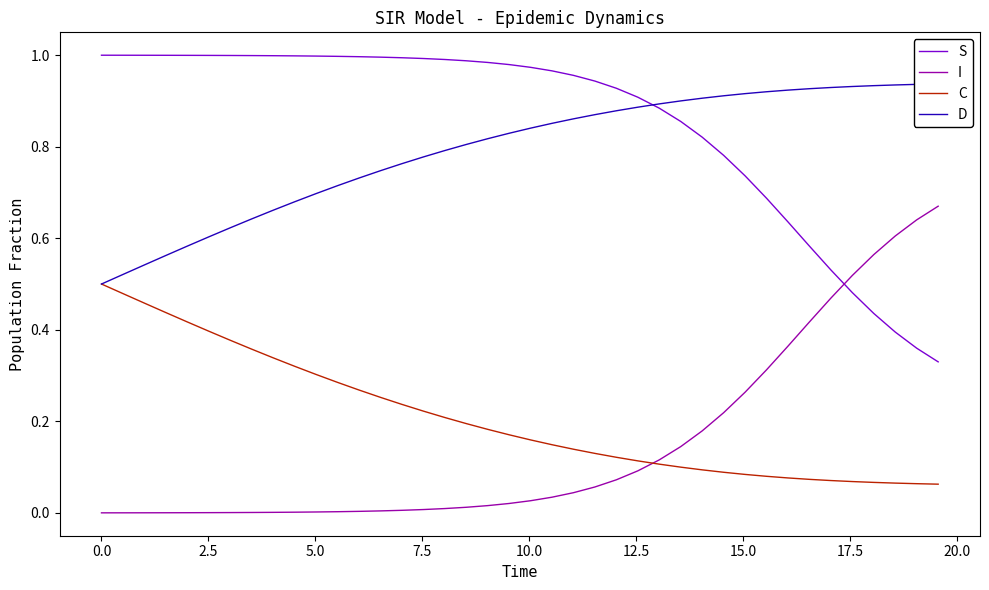

True or false: C and S cross at least once.

False